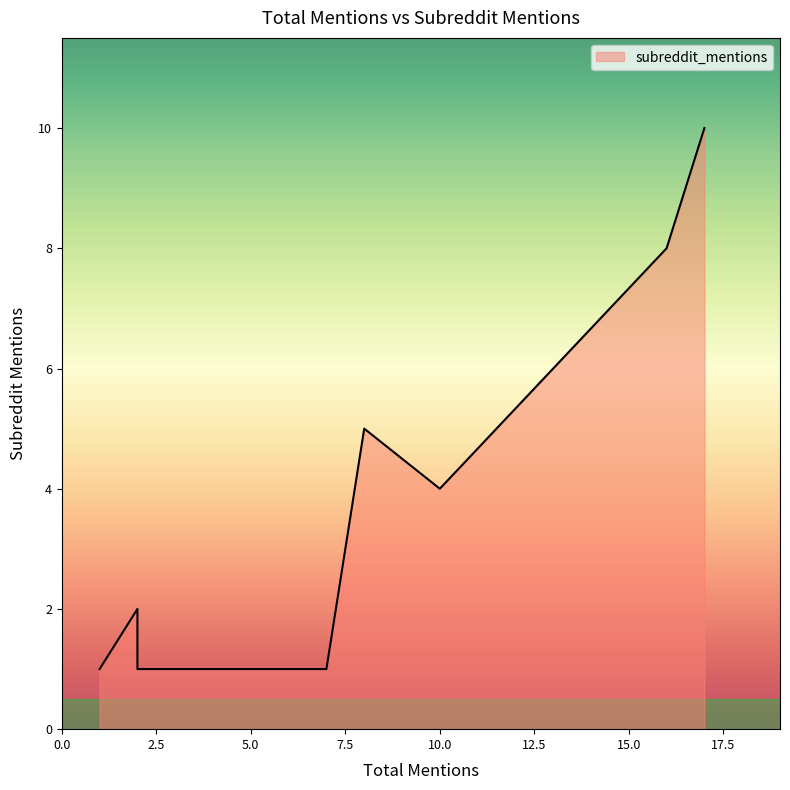

The chart shows a value of 1 at 1. True or false?

True